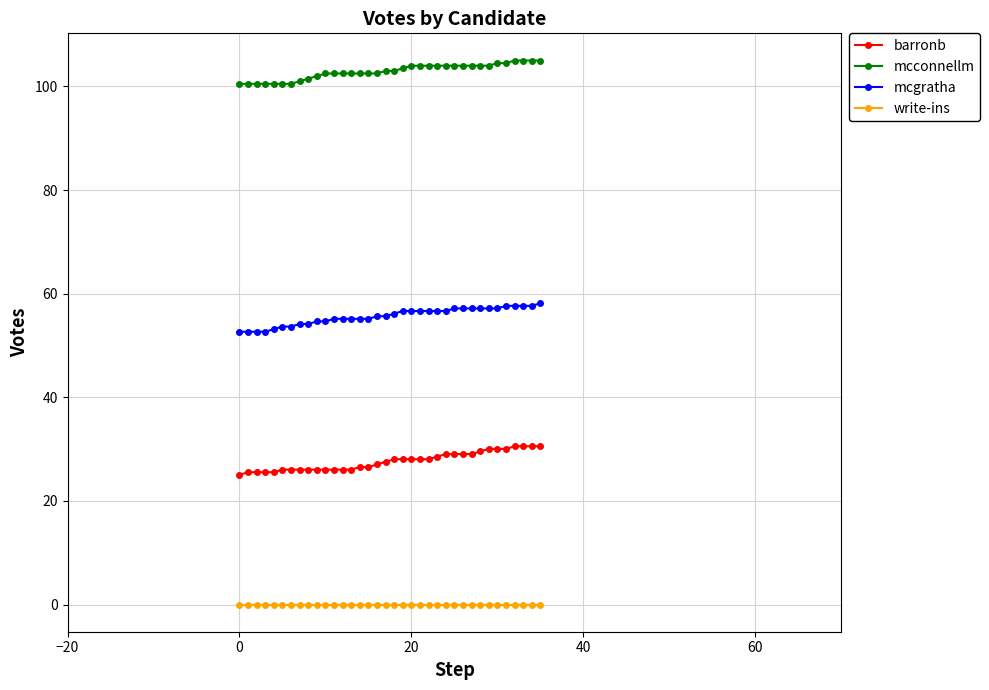

What is the difference between the maximum and second lowest values in the mcgratha series?

5.5